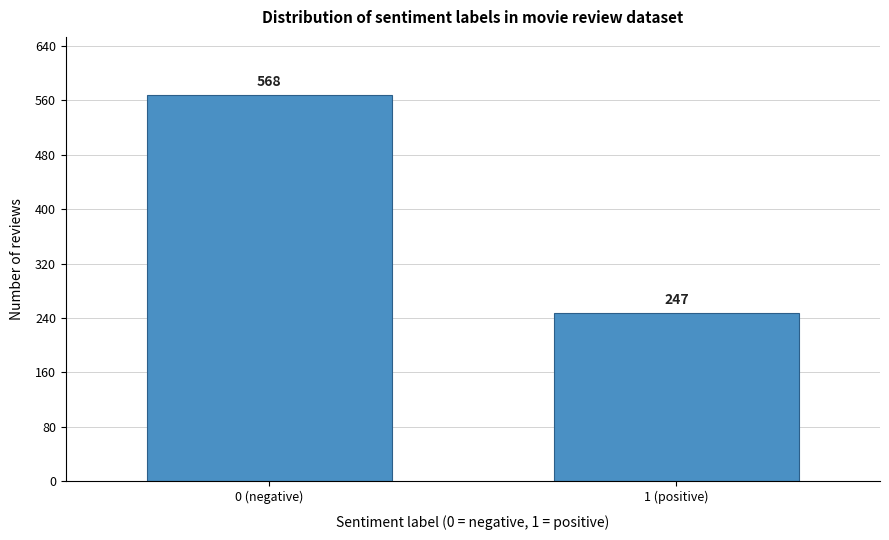

Reading right to left, what are all the values shown in this chart?

1 (positive)=247	0 (negative)=568